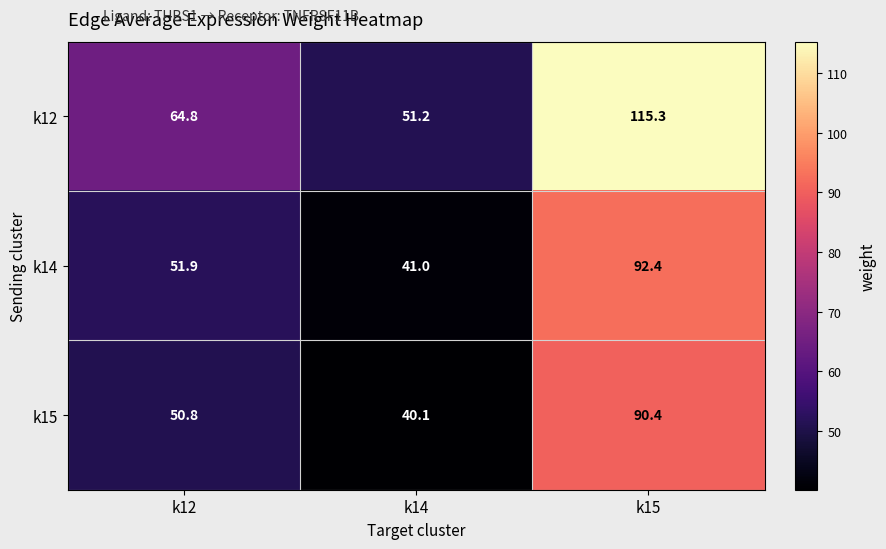

The value of k12 at k12 is 64.8. True or false?

True